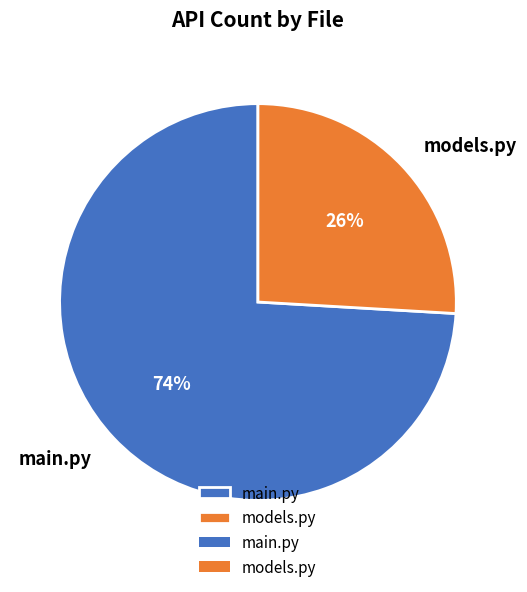

How many segments does this pie chart have?

2